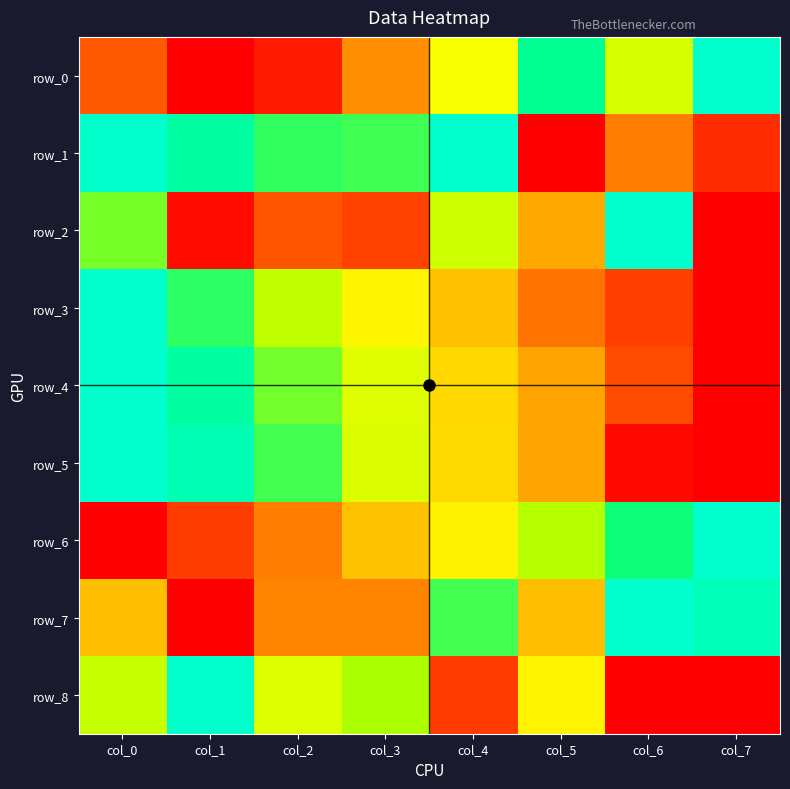

How many distinct data groups are displayed?

9